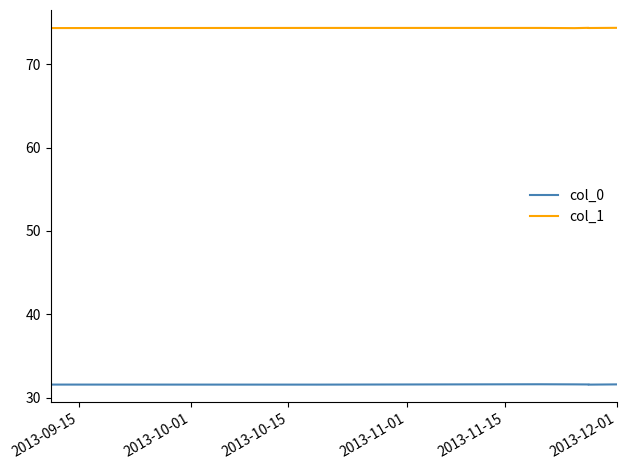

True or false: col_0 has a value of 22.1 at 2013-12-01.

False